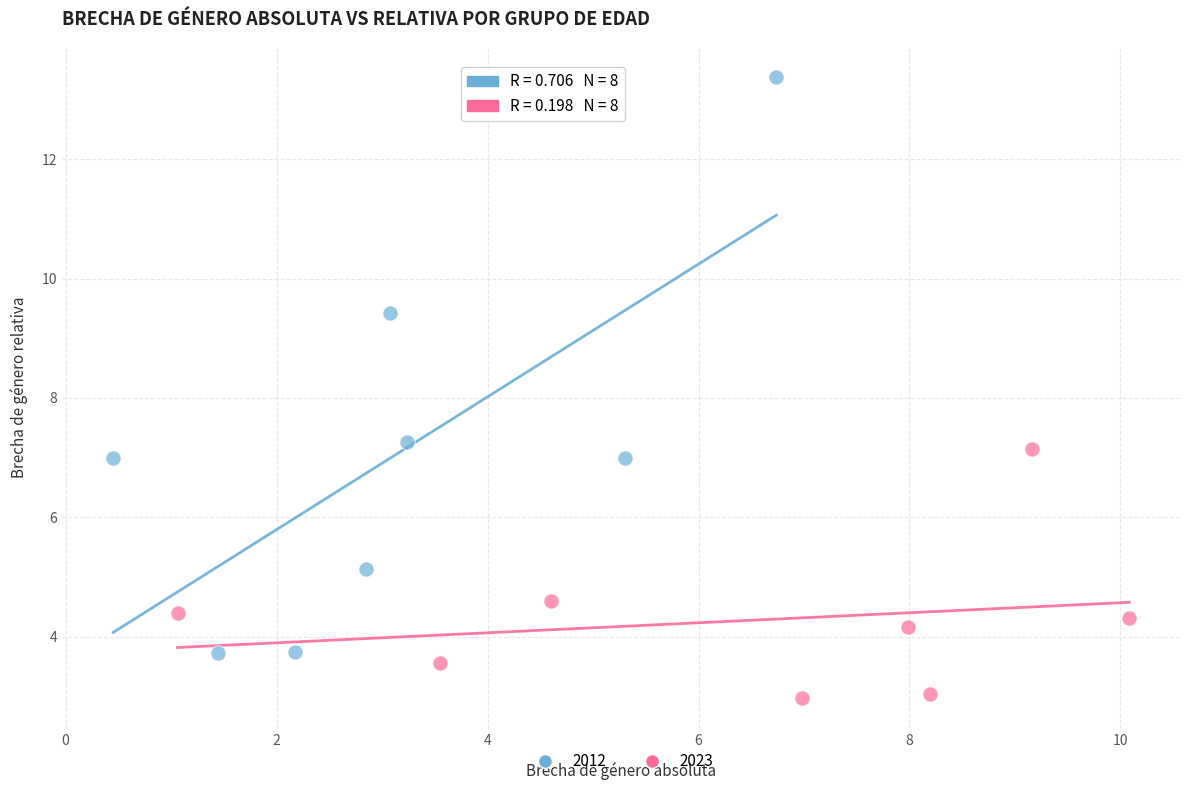

Which series reaches the minimum Y coordinate?

2023